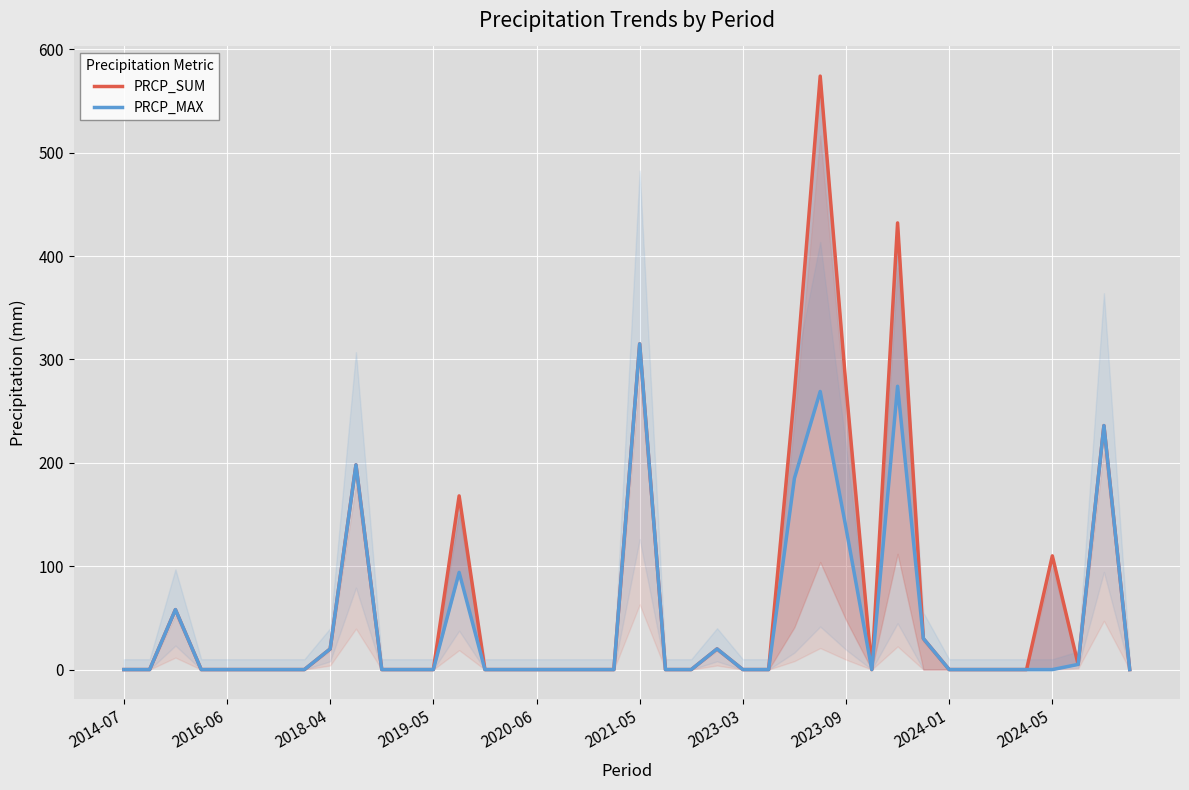

How many data points does each series have?

40